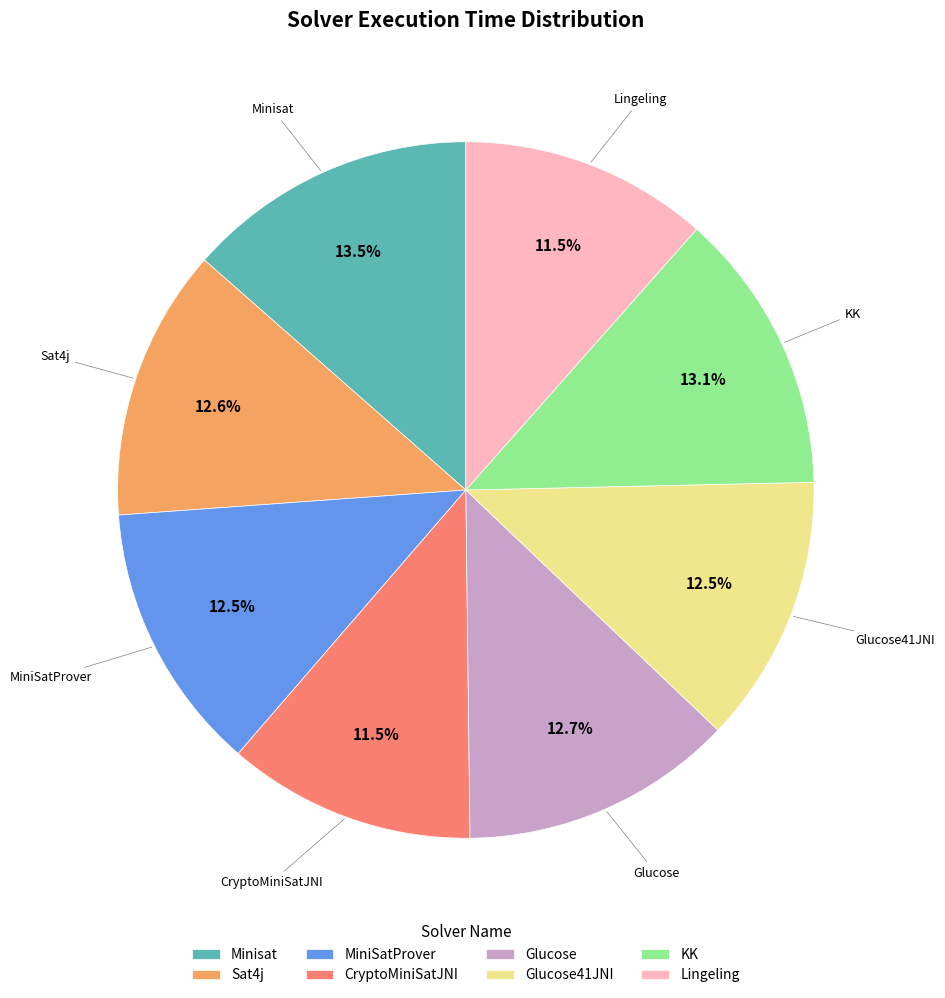

What is the ratio of the value at CryptoMiniSatJNI to the value at KK?

0.9